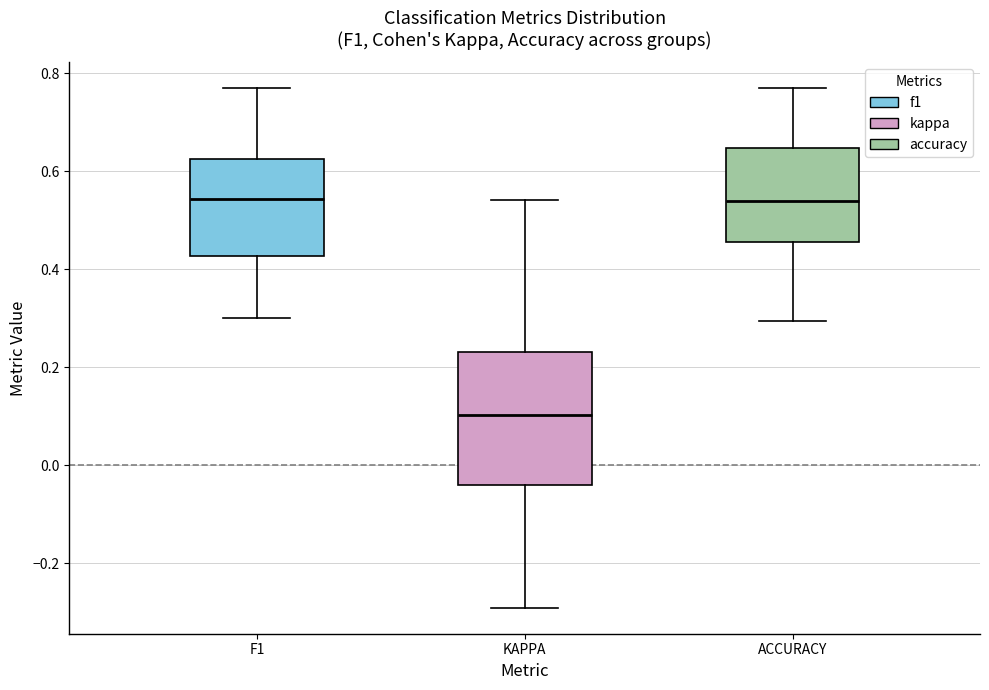

Reading left to right, transcribe this box plot: for each box, give where its median line is, the range the box spans, and where its two whiskers end, as read against the y-axis. The values are not printed on the chart, so give them approximately, as read against the axis.

F1: median 0.54, box 0.42 to 0.62, whiskers 0.30 to 0.76
KAPPA: median 0.10, box -0.04 to 0.24, whiskers -0.30 to 0.54
ACCURACY: median 0.54, box 0.46 to 0.64, whiskers 0.30 to 0.76